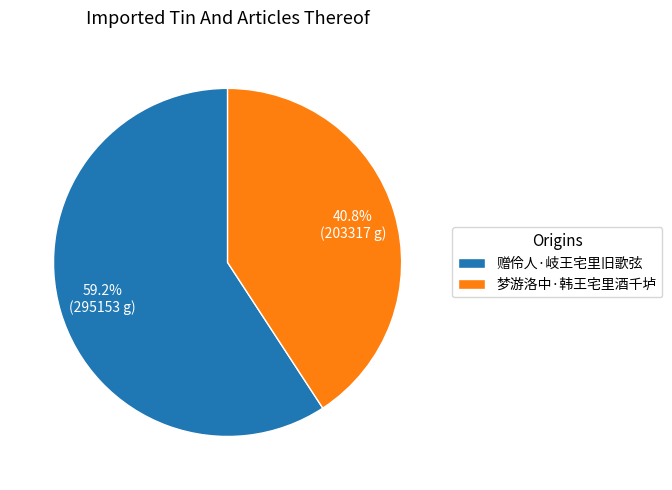

Is the sum of 梦游洛中·韩王宅里酒千垆 and 赠伶人·岐王宅里旧歌弦 greater than half?

Yes